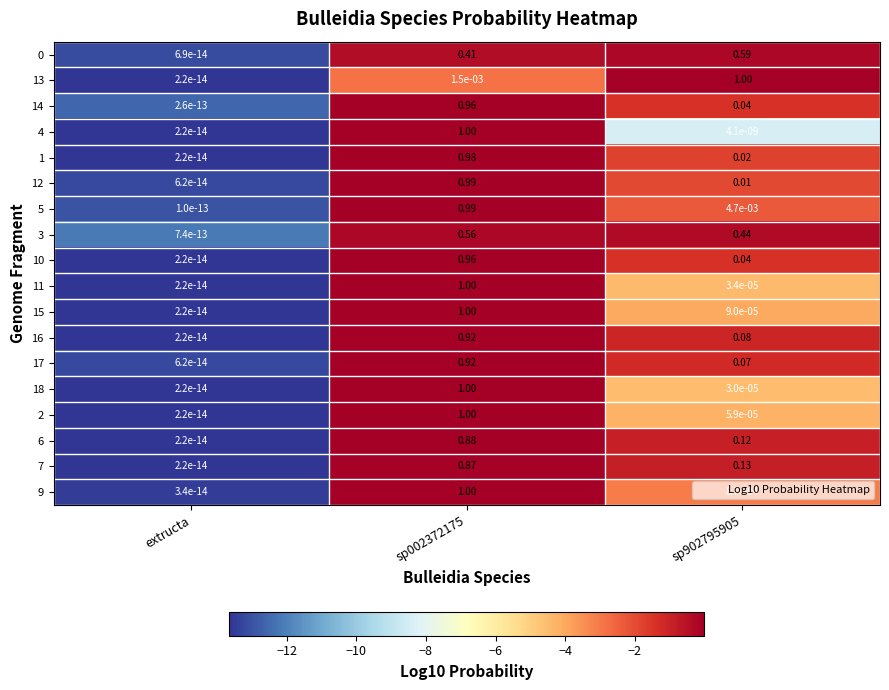

At which category does the chart reach its minimum across all series?

extructa